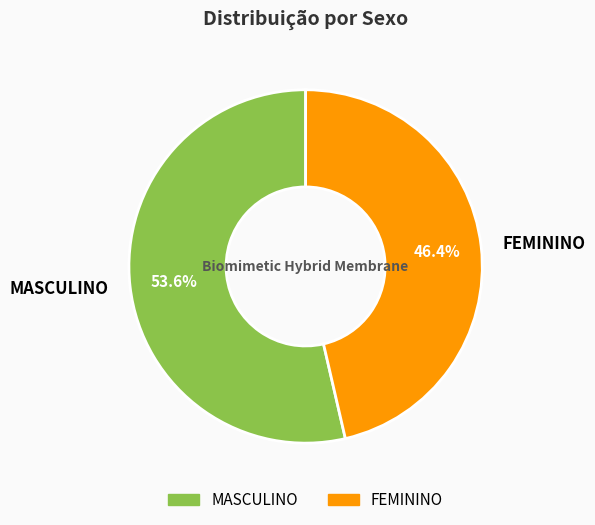

What is the ratio of the value at MASCULINO to the value at FEMININO?

1.2